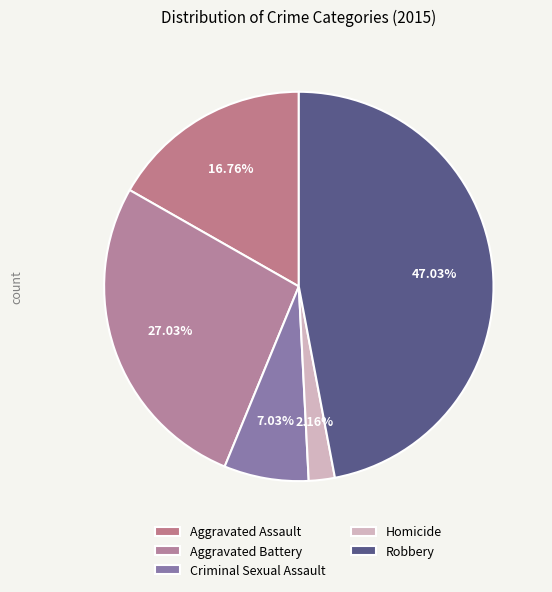

What percentage is the Robbery slice, to the nearest percent?

47%